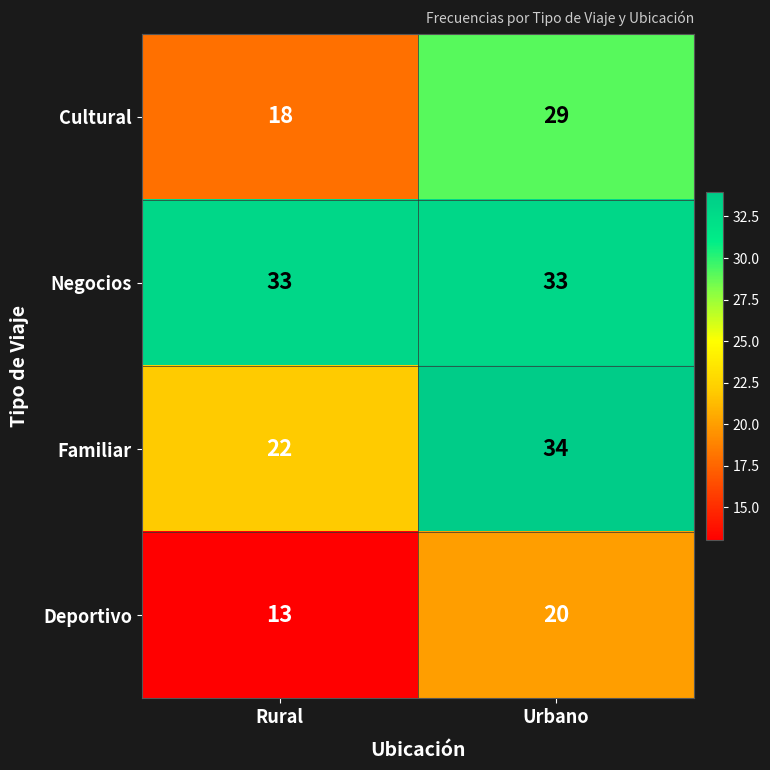

Which series has the largest total across all categories?

Negocios